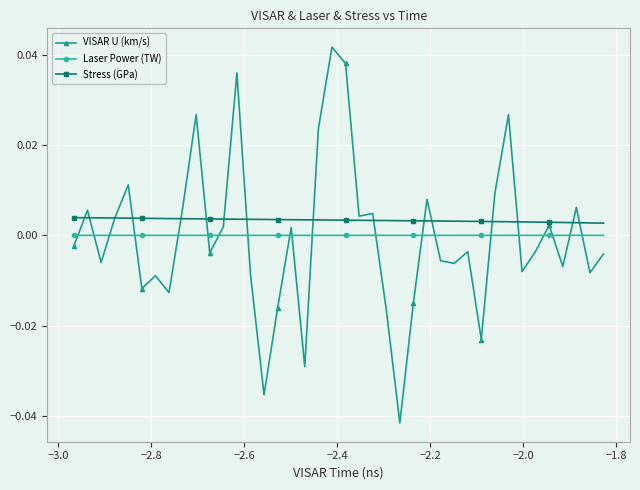

List the series in order of their peak value, lowest first.

Laser Power (TW), Stress (GPa), VISAR U (km/s)